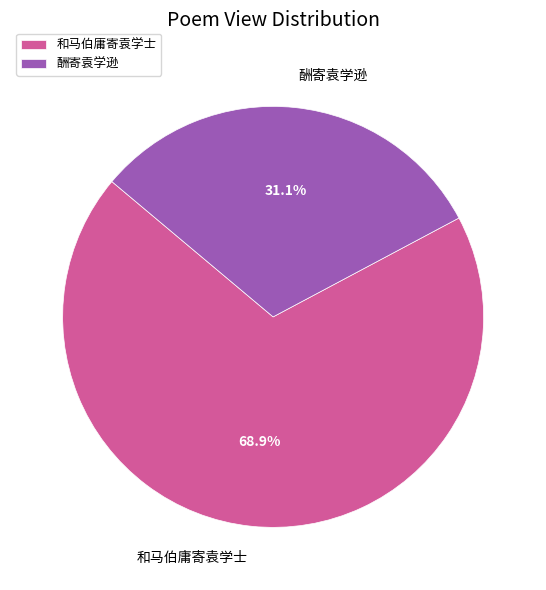

The 和马伯庸寄袁学士 slice represents 75% of the pie. True or false?

False